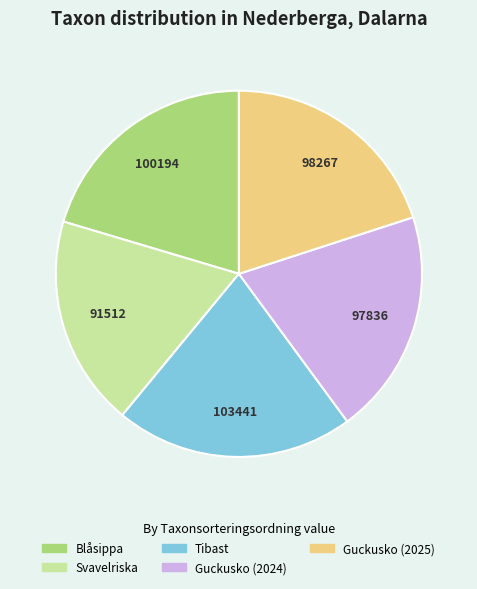

Is it true that Guckusko (2025) is 34% of the pie?

False